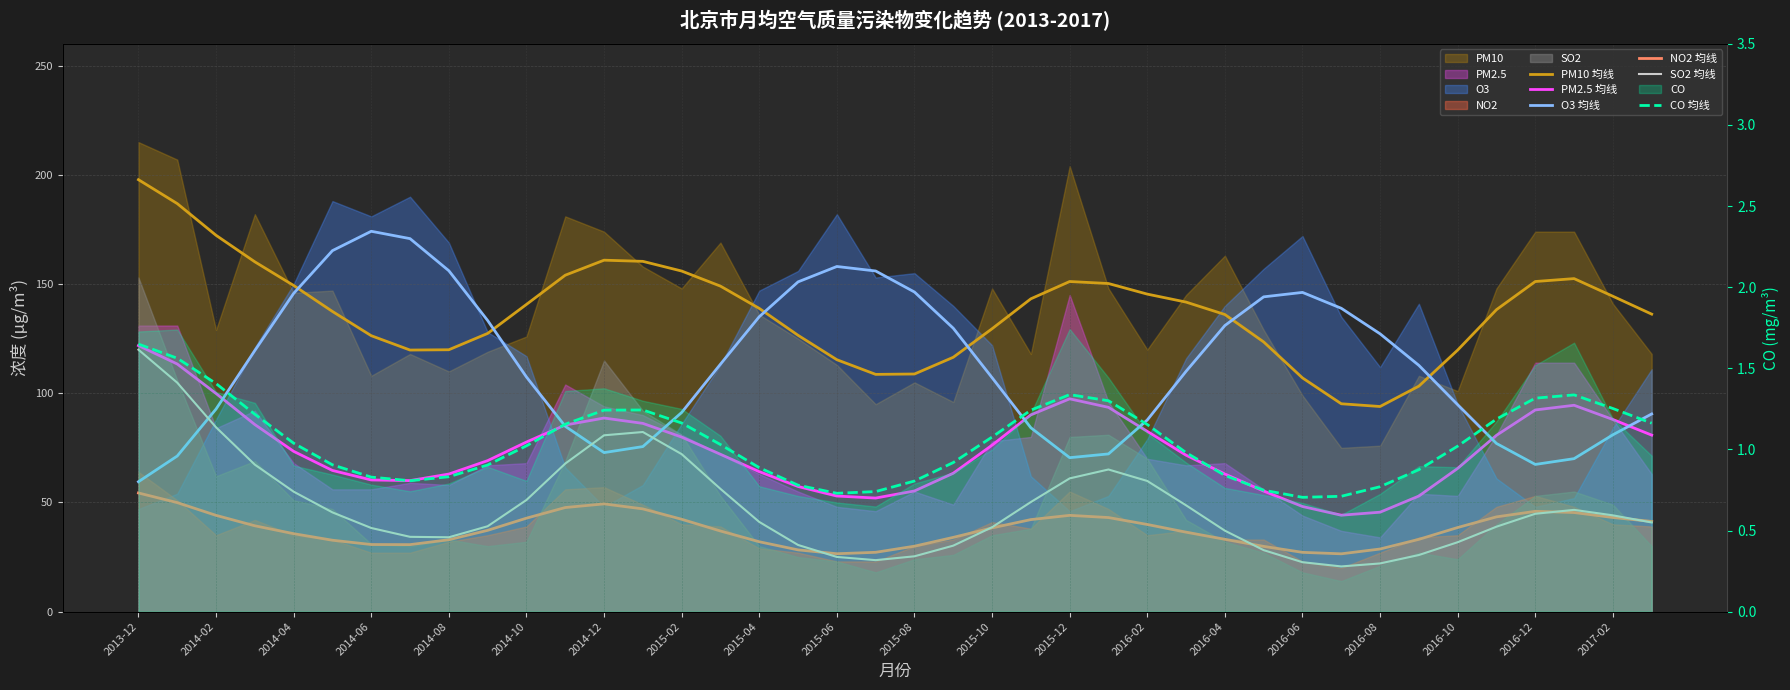

What is the spread (max minus min) of values at 2016-02?

144.2